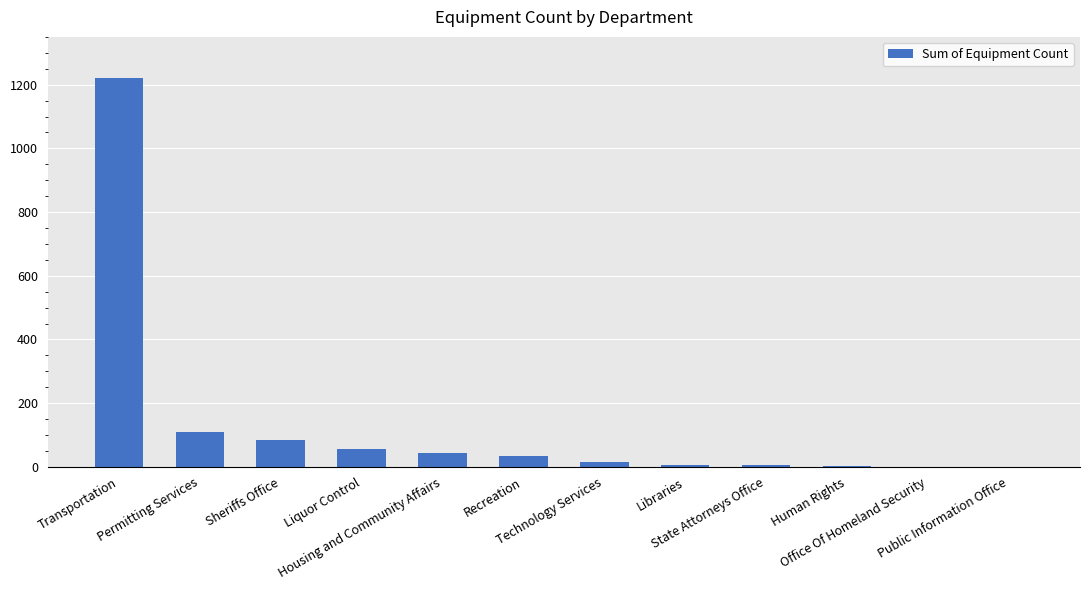

What is the approximate value at Permitting Services, to the nearest 50?

100